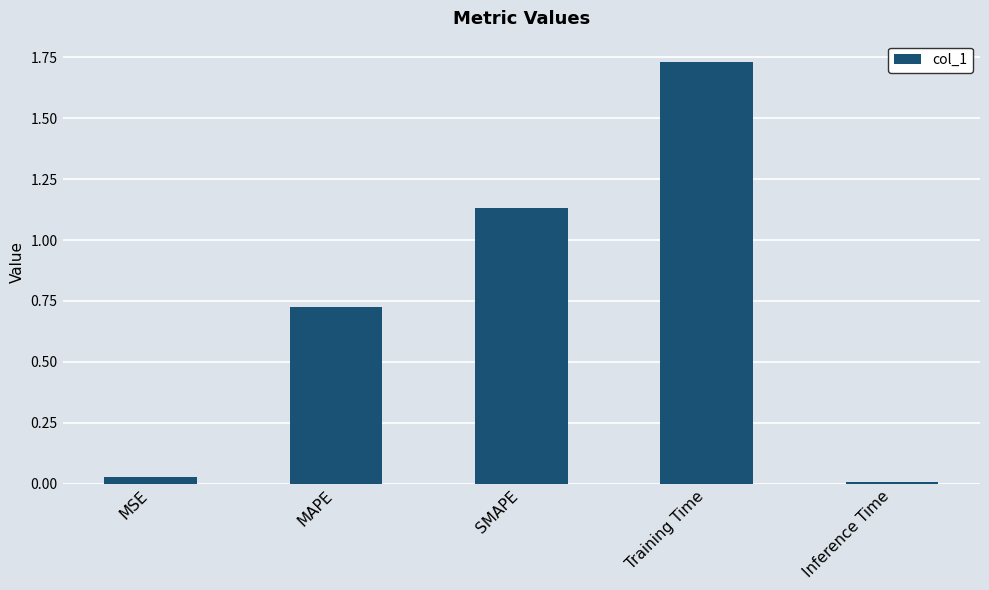

How many bars are there in total?

5